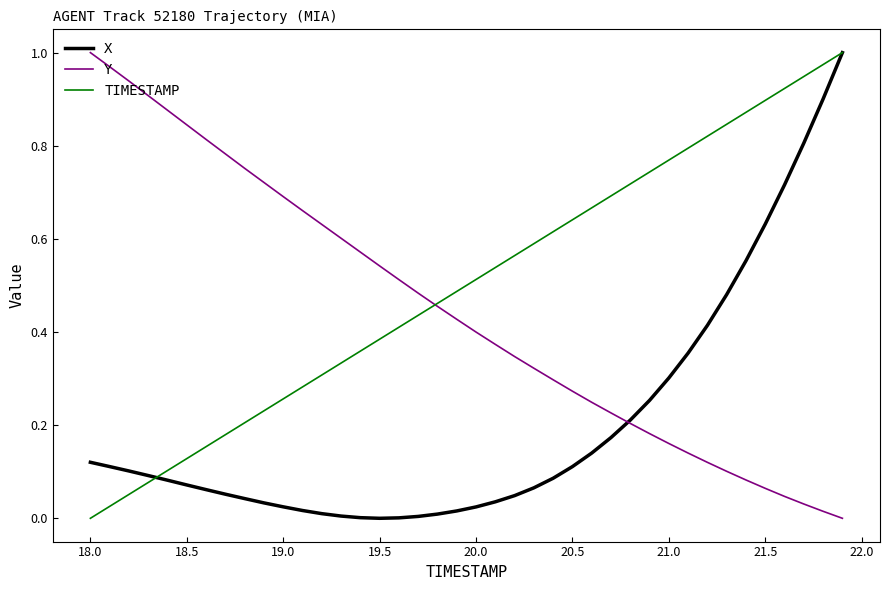

Which series has the largest total across all categories?

TIMESTAMP